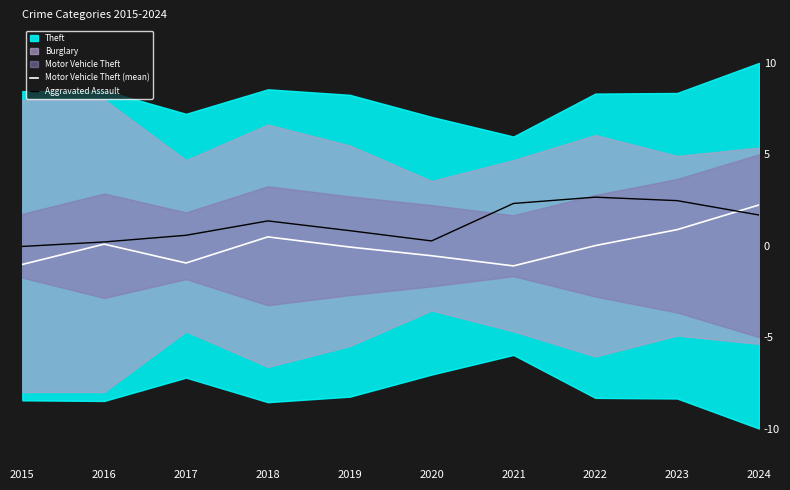

Is it true that Aggravated Assault equals 1.4 at 2018?

True